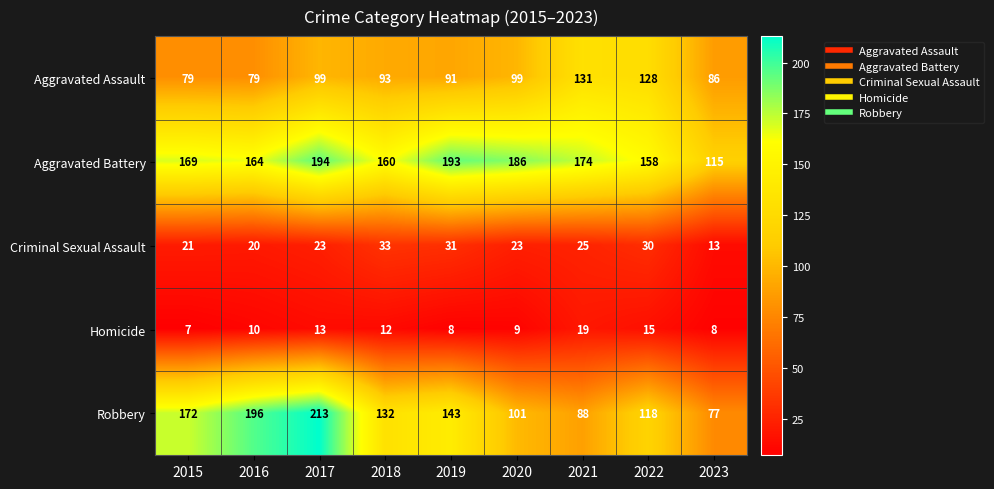

At 2019, list the series in order from smallest to largest.

Homicide, Criminal Sexual Assault, Aggravated Assault, Robbery, Aggravated Battery